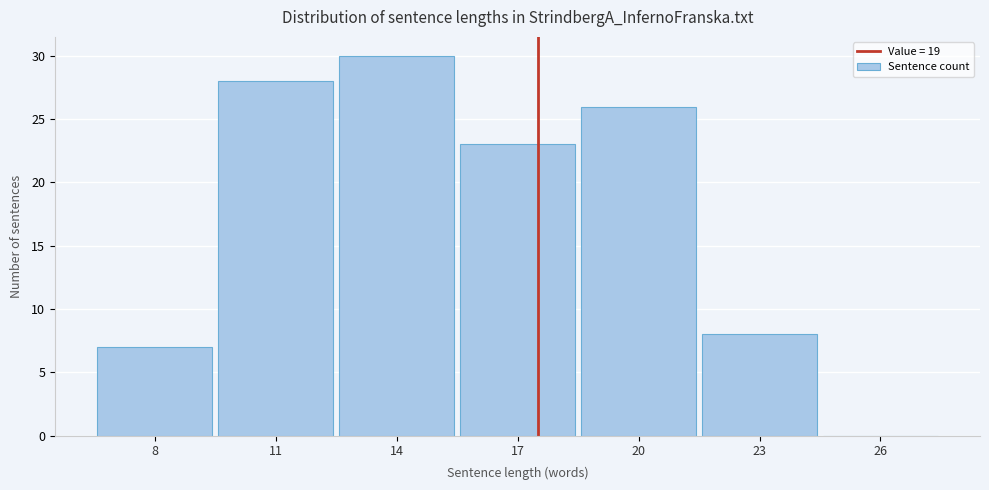

Reading left to right, extract all data points from this chart.

8=7	11=28	14=30	17=23	20=26	23=8	26=0